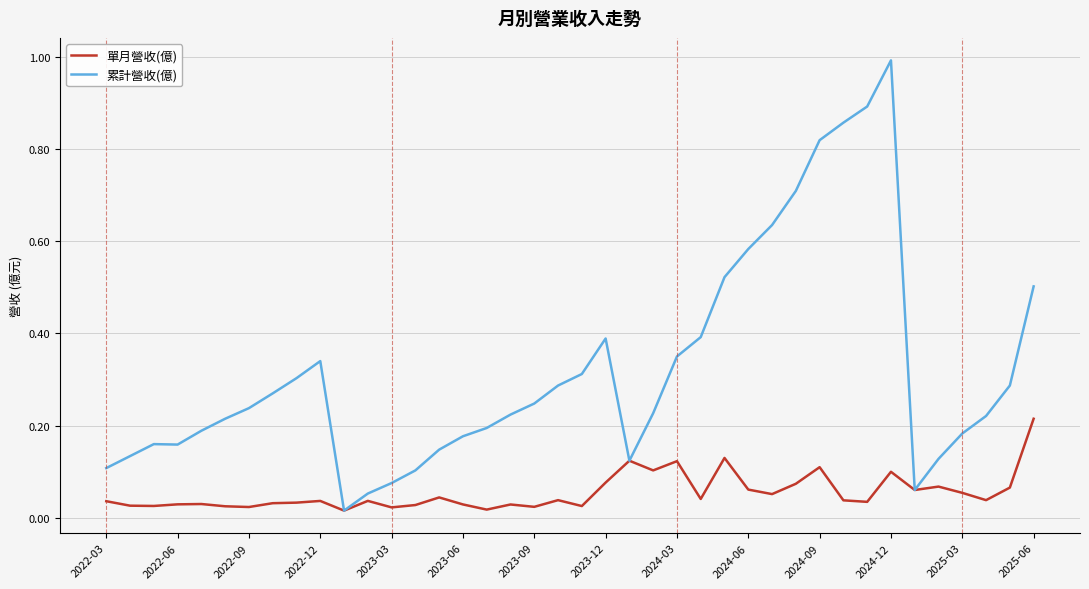

List the series in order of their overall mean, lowest first.

單月營收(億), 累計營收(億)